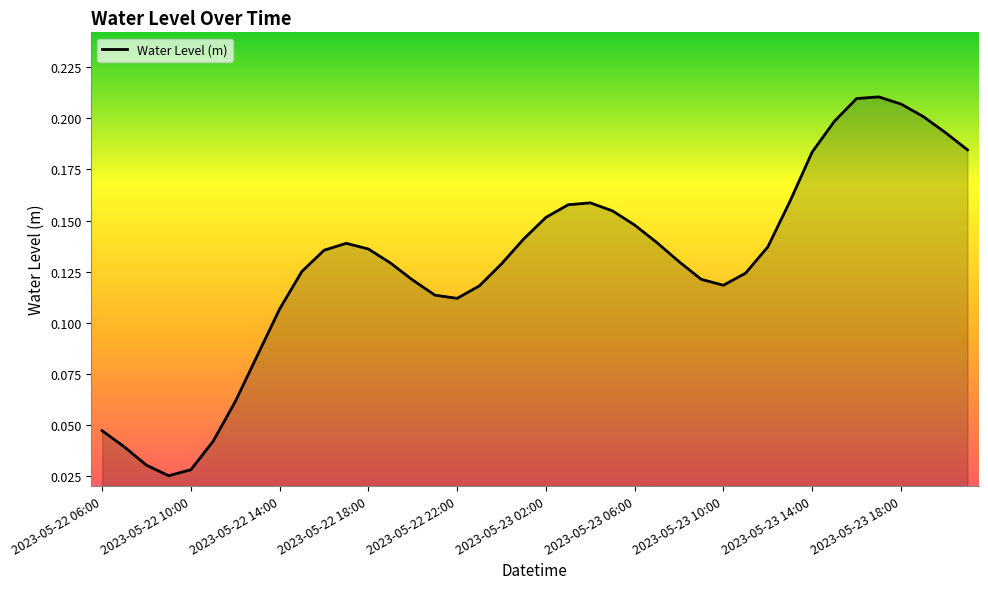

The chart shows a value of 0.0 at 2023-05-23 02:00. True or false?

False